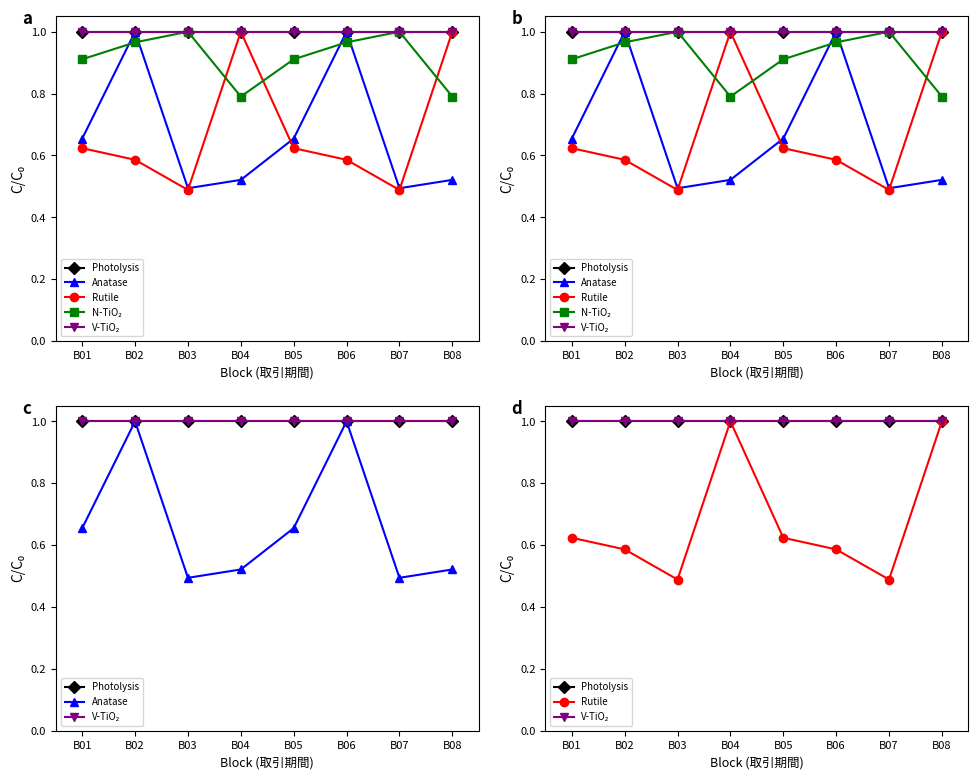

How many lines are shown in the chart?

5